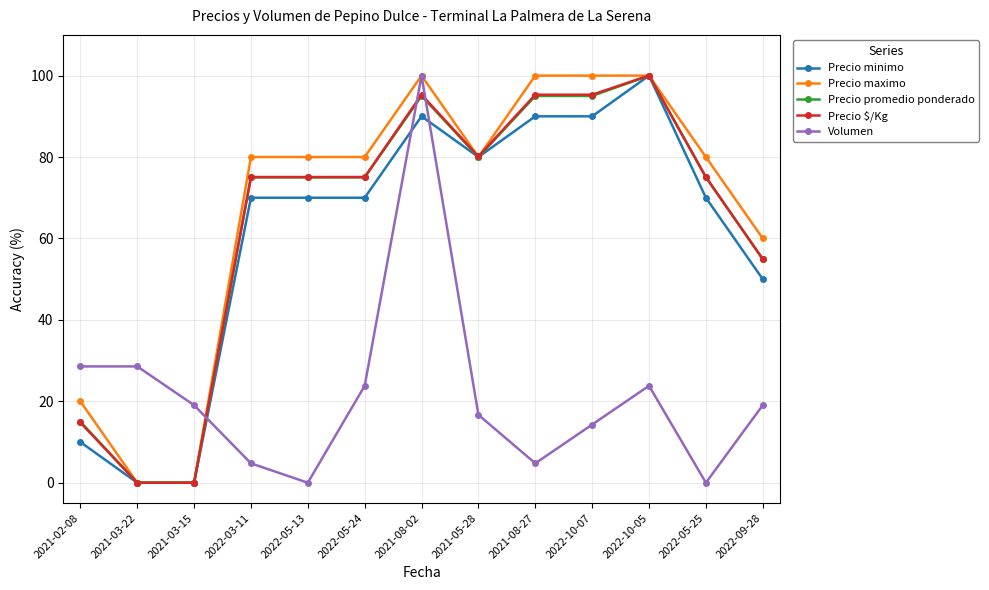

How many times do Precio minimo and Volumen cross each other?

3